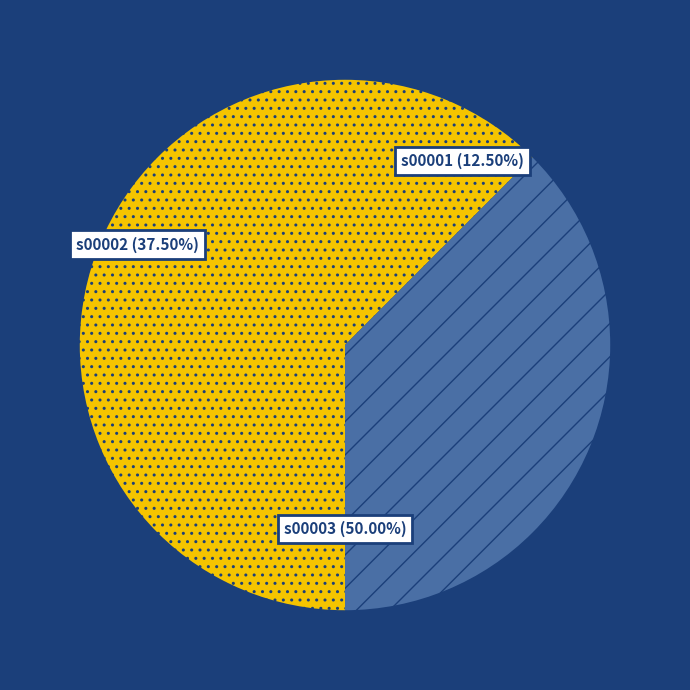

How many slices are in this pie chart?

3